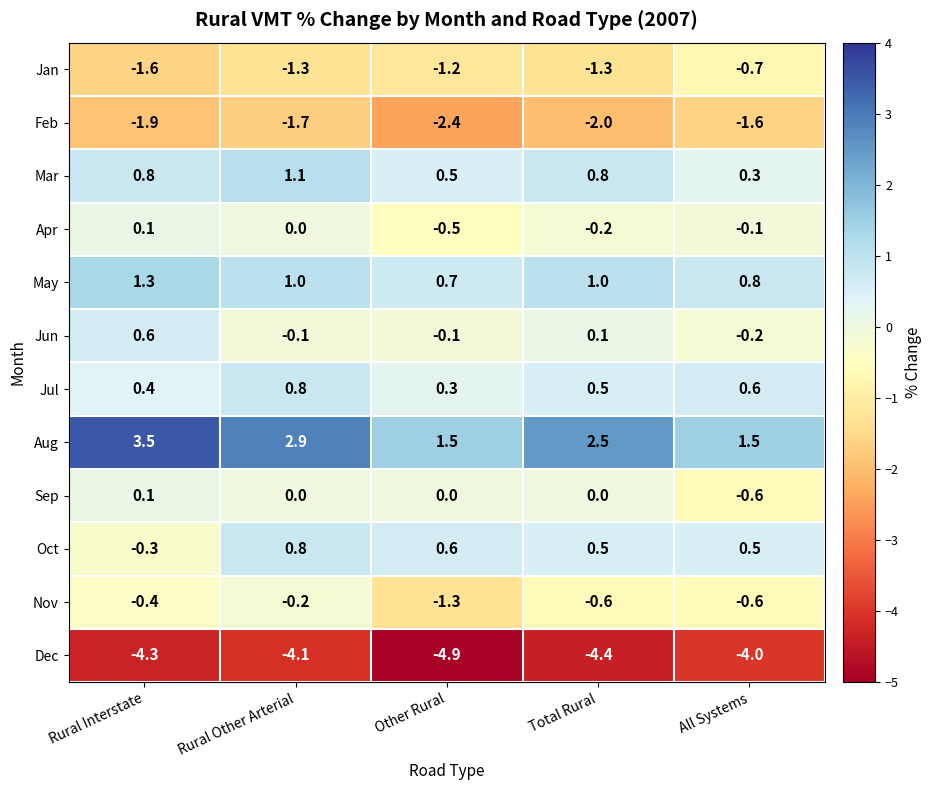

Read the Feb value at Rural Other Arterial.

-1.7